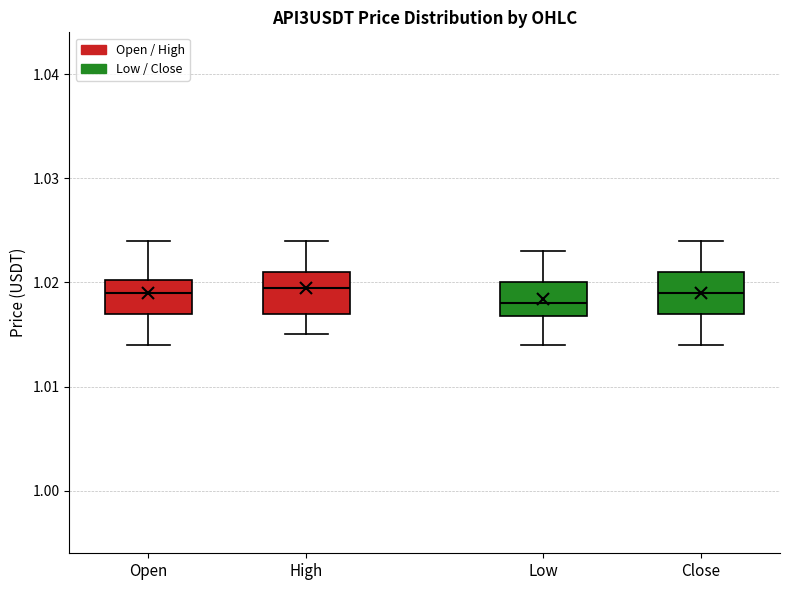

Reading left to right, transcribe this box plot: for each box, give where its median line is, the range the box spans, and where its two whiskers end, as read against the y-axis. The values are not printed on the chart, so give them approximately, as read against the axis.

Open: median 1.019, box 1.017 to 1.020, whiskers 1.014 to 1.024
High: median 1.020, box 1.017 to 1.021, whiskers 1.015 to 1.024
Low: median 1.018, box 1.017 to 1.020, whiskers 1.014 to 1.023
Close: median 1.019, box 1.017 to 1.021, whiskers 1.014 to 1.024